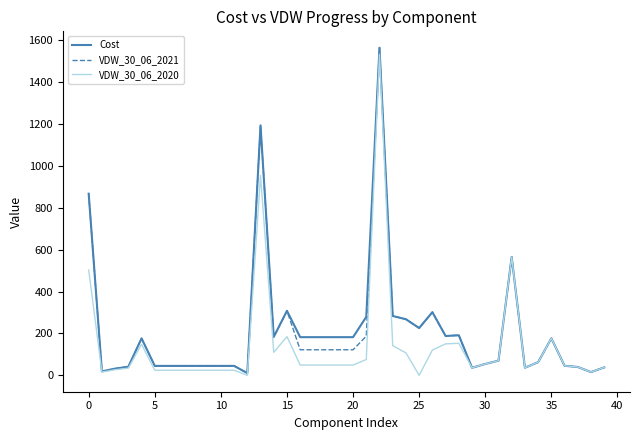

What is the greatest value displayed?

1564.3